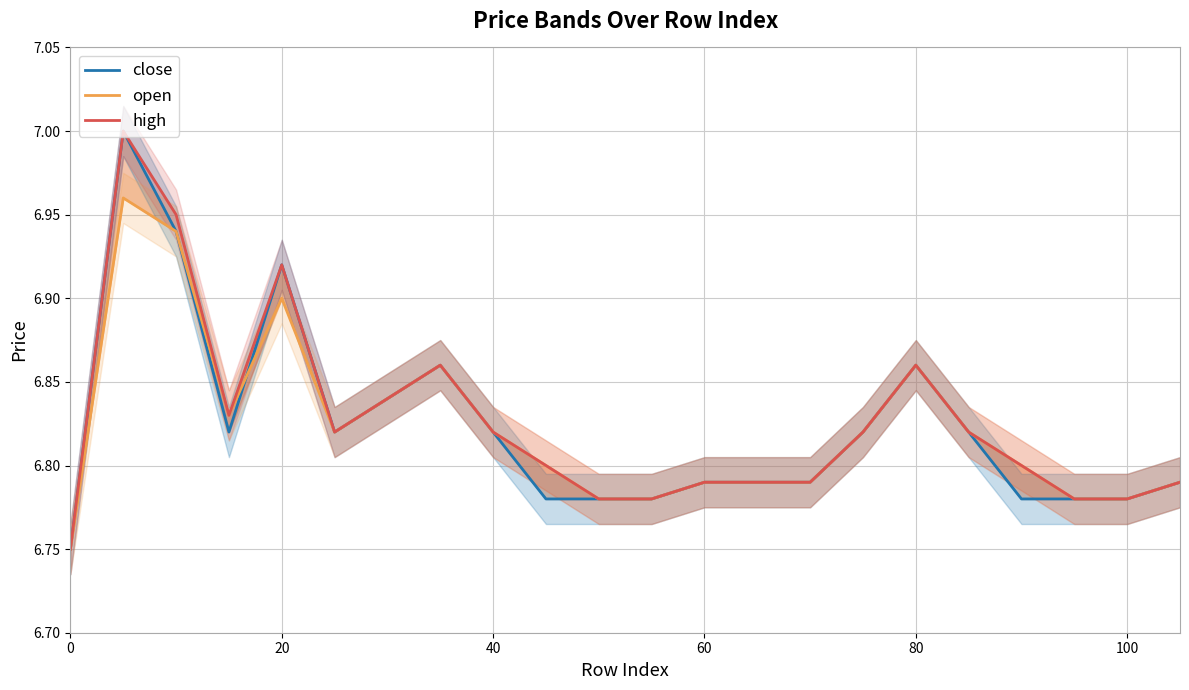

How many times do close and open cross each other?

1